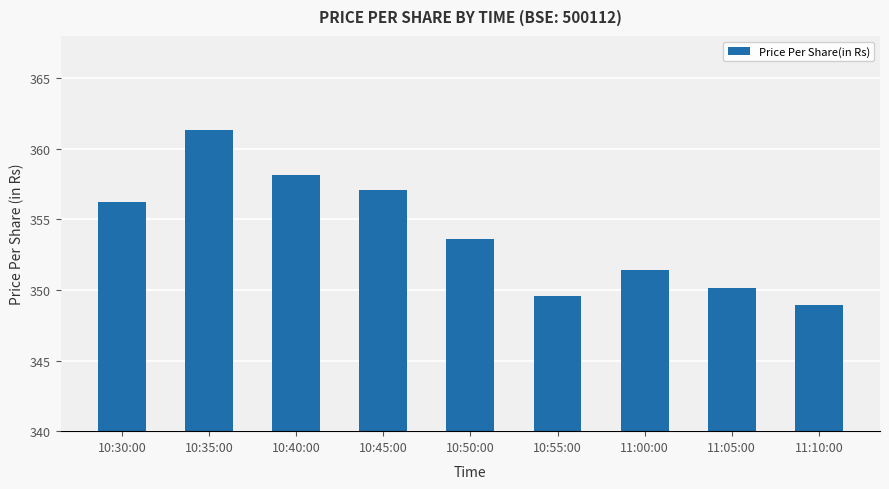

List the labels in order of value, largest first.

10:35:00, 10:40:00, 10:45:00, 10:30:00, 10:50:00, 11:00:00, 11:05:00, 10:55:00, 11:10:00